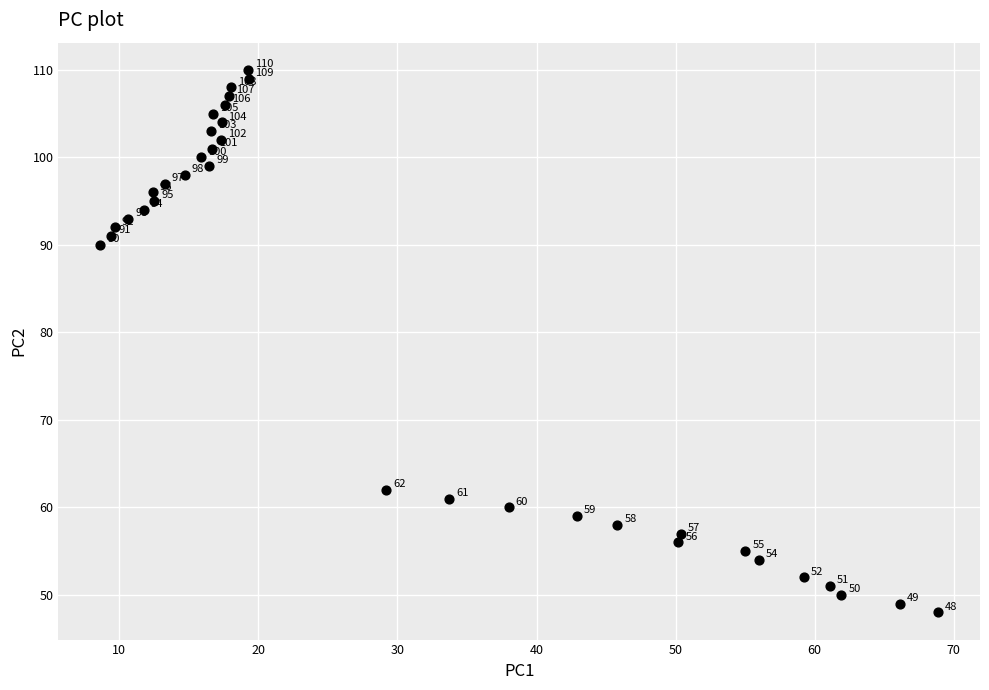

What Y value in the scatter plot is closest to 79?

90